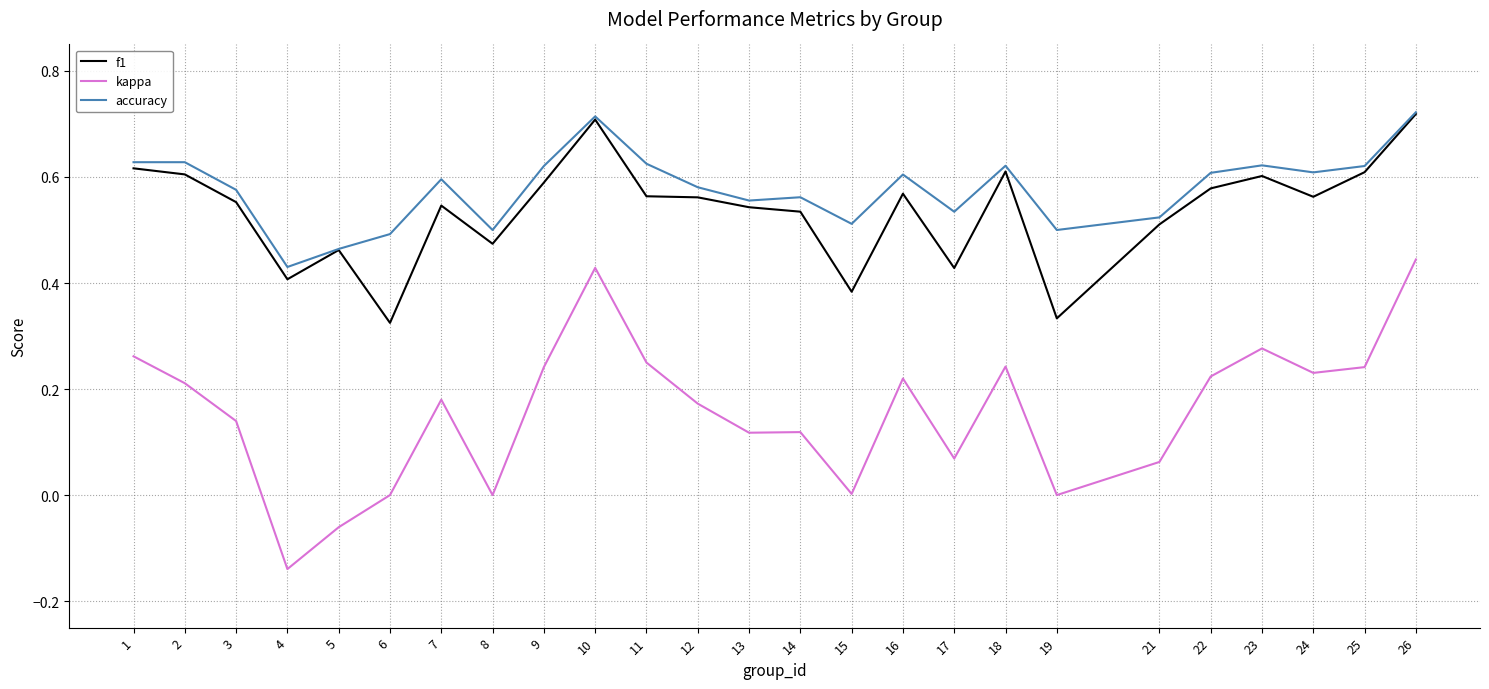

True or false: accuracy has a value of 0.6 at 11.

True